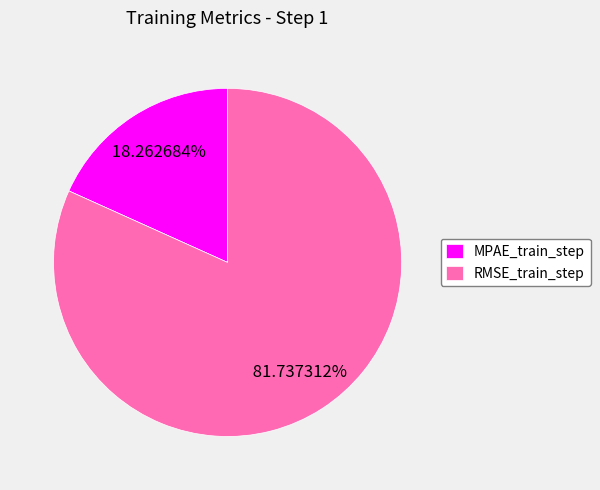

What is the smallest slice in the pie chart?

MPAE_train_step